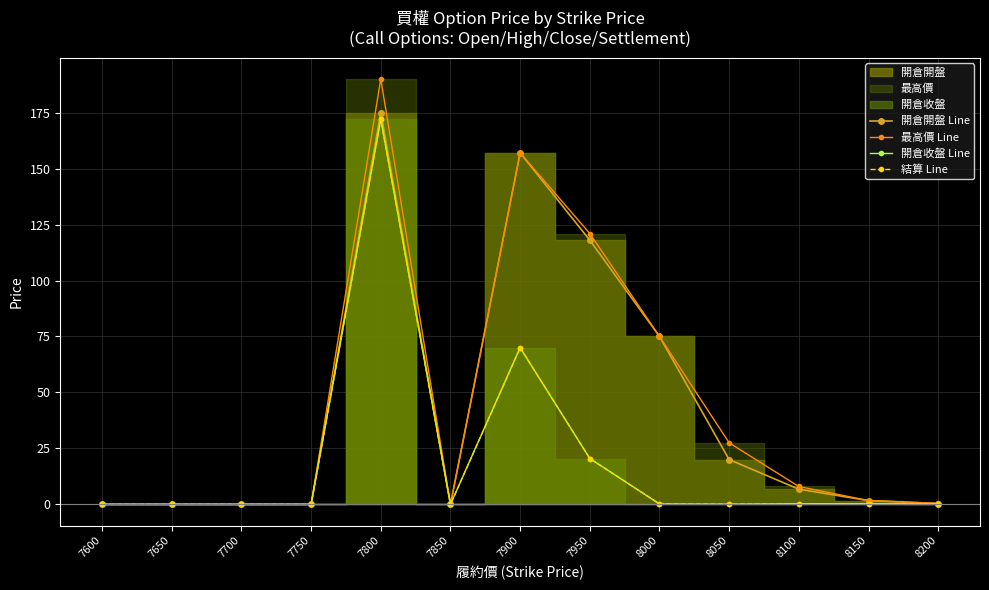

Is it true that 開倉開盤 Line equals -101.9 at 7750?

False